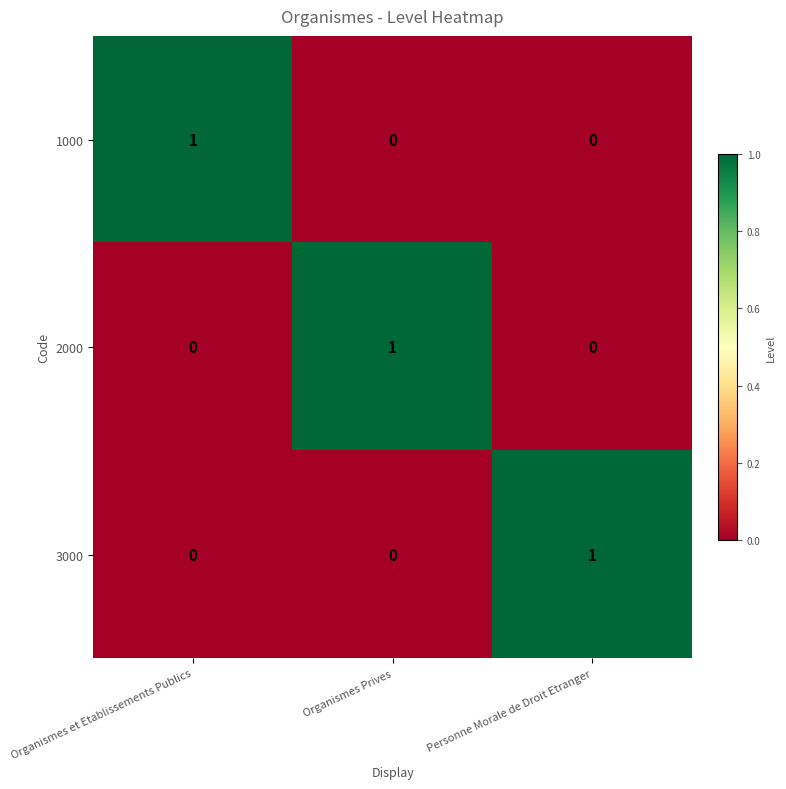

Is it true that 1000 equals 1 at Organismes et Etablissements Publics?

True